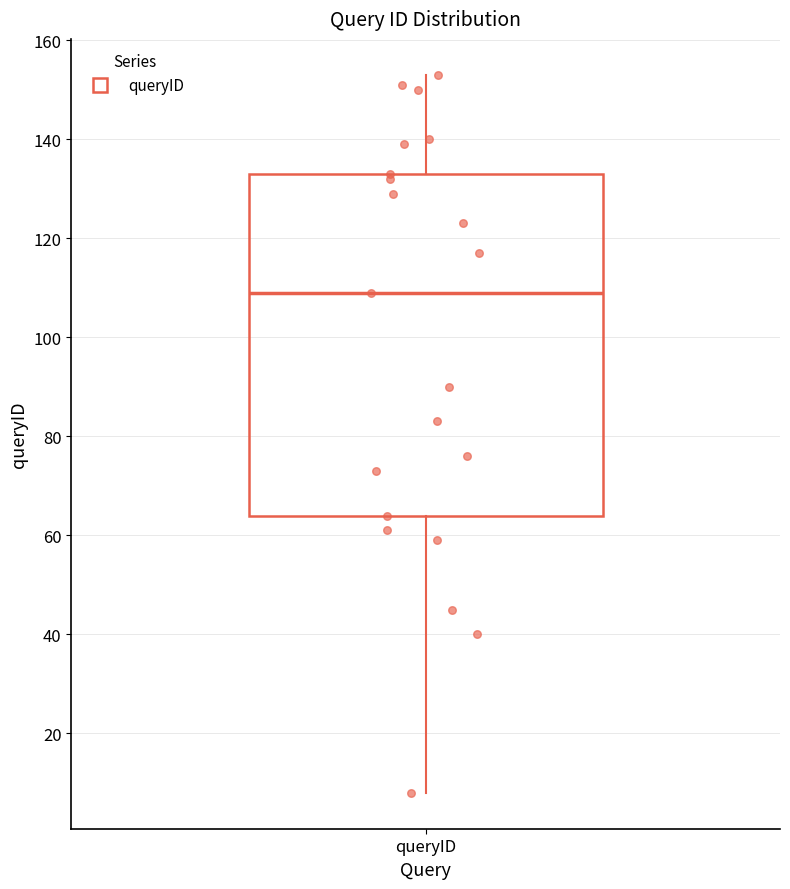

Where is the upper edge of the box for queryID on the y-axis? The values are not printed on the chart, so give them approximately, as read against the axis.

134